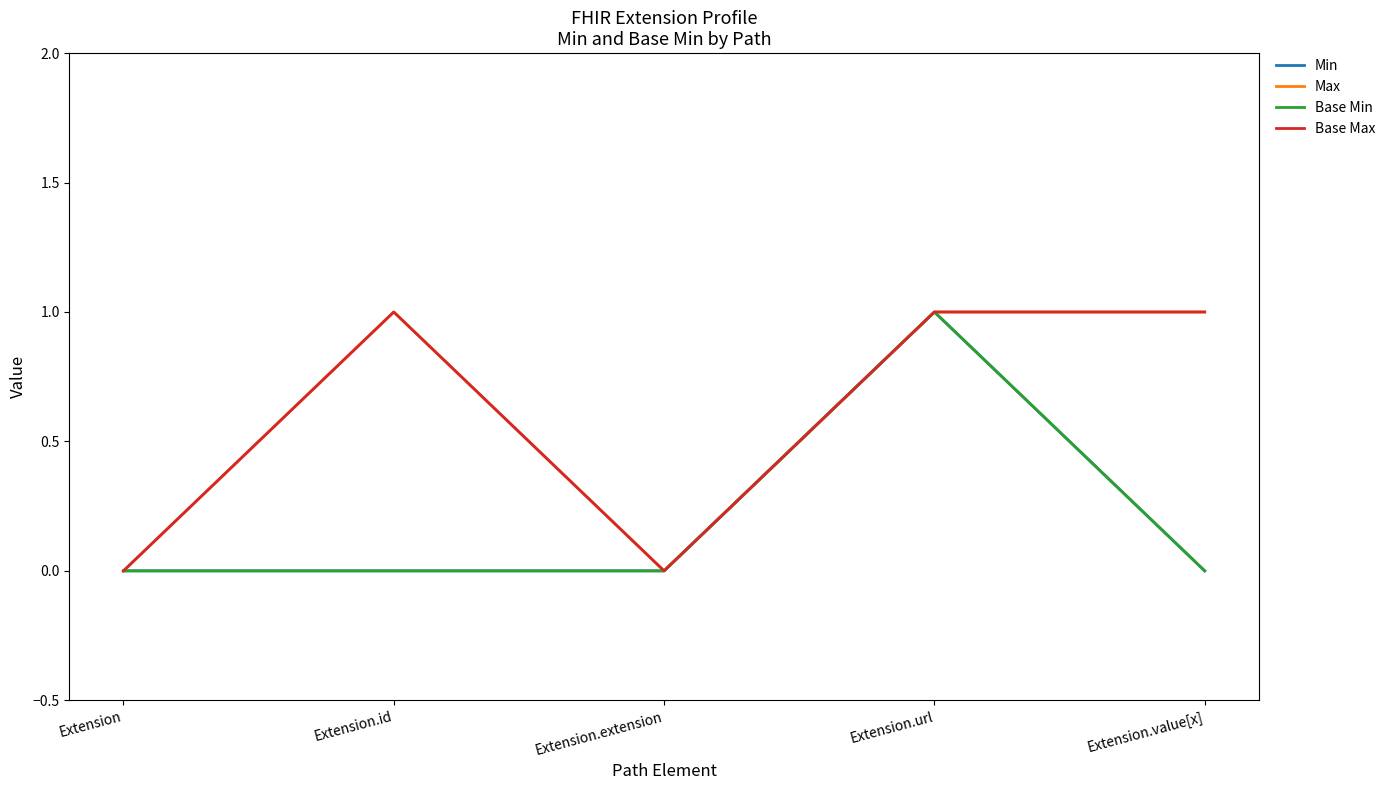

Reading left to right, what are all the values shown in this chart?

Min: Extension=0	Extension.id=0	Extension.extension=0	Extension.url=1	Extension.value[x]=0
Max: Extension=0	Extension.id=1	Extension.extension=0	Extension.url=1	Extension.value[x]=1
Base Min: Extension=0	Extension.id=0	Extension.extension=0	Extension.url=1	Extension.value[x]=0
Base Max: Extension=0	Extension.id=1	Extension.extension=0	Extension.url=1	Extension.value[x]=1